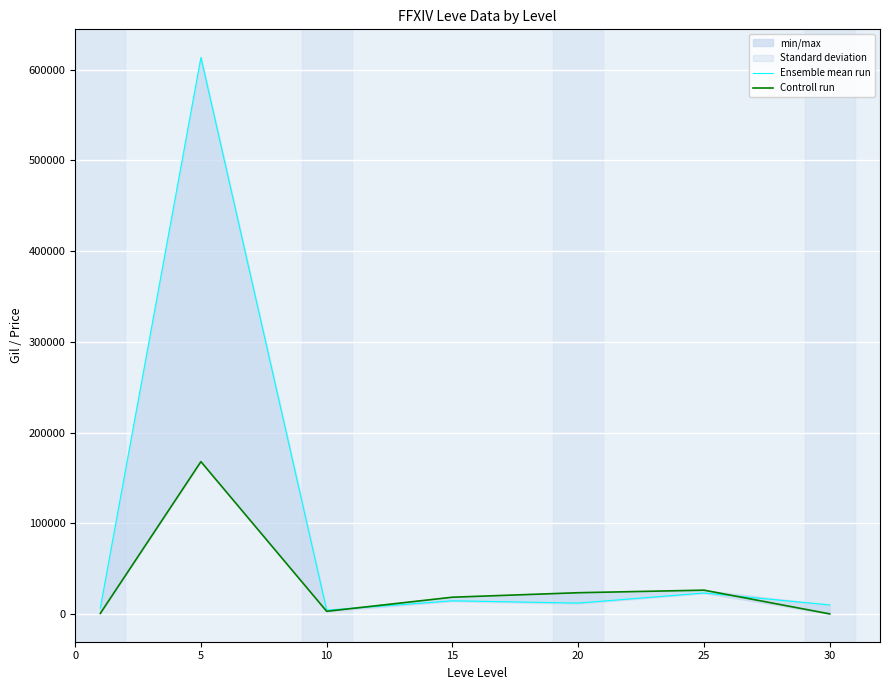

How many lines are shown in the chart?

2